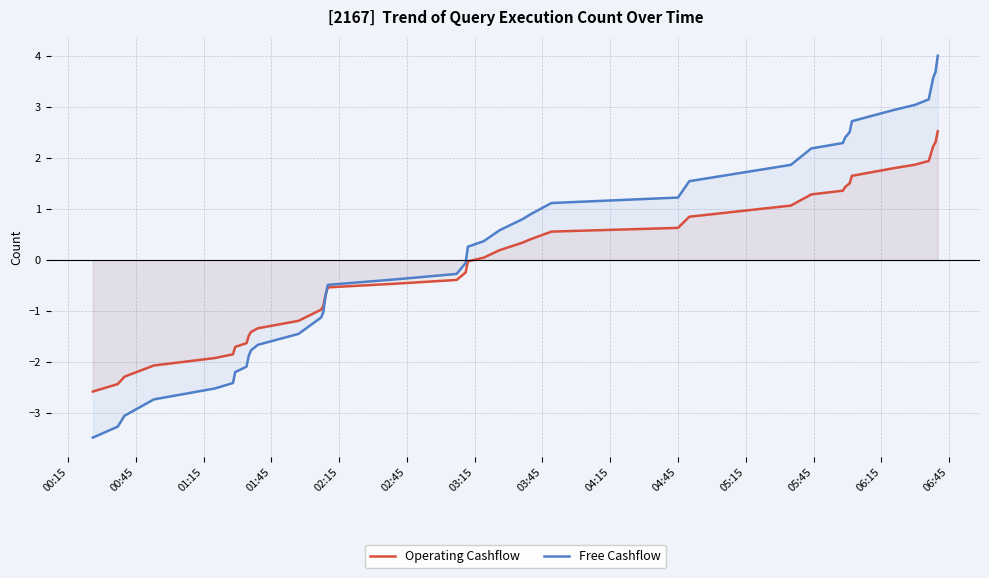

What is the maximum value for Operating Cashflow?

2.5